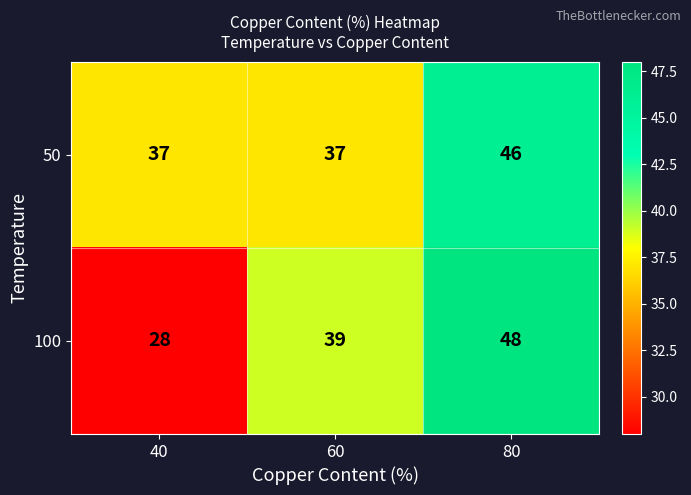

Which series has the largest total across all categories?

50